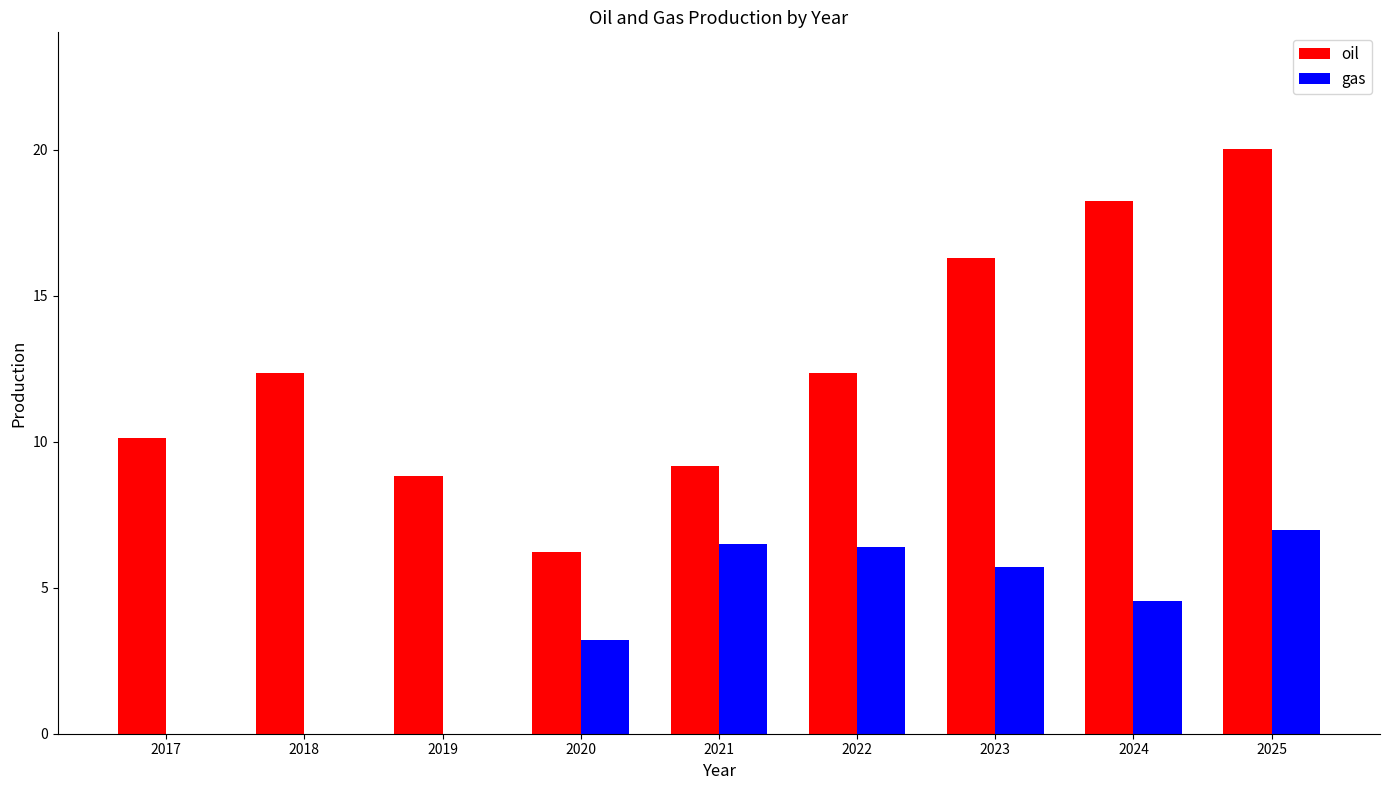

What is the sum of all oil values?

113.6